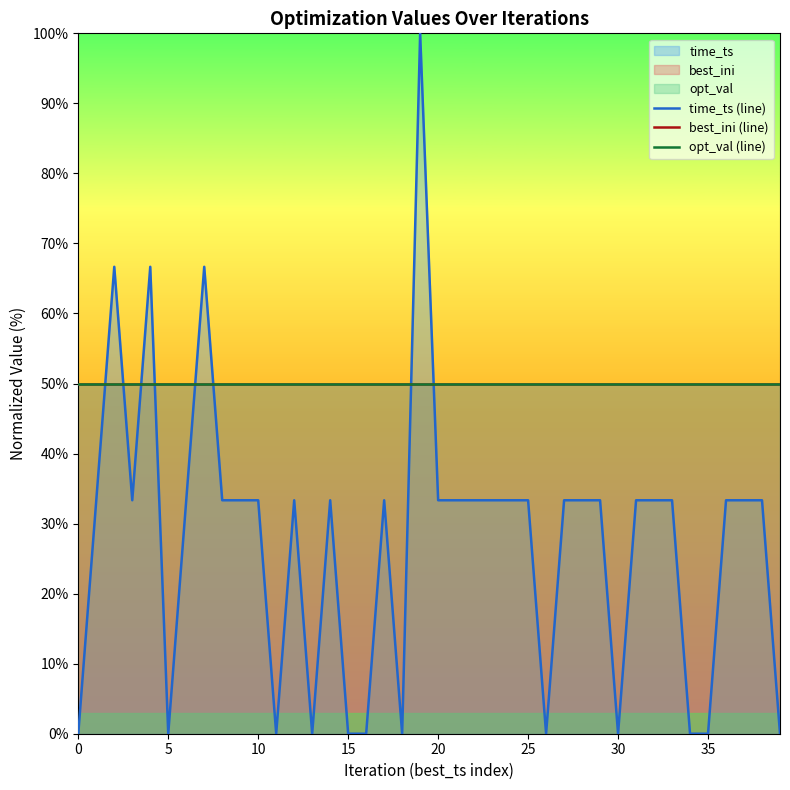

True or false: best_ini (line) and opt_val (line) cross at least once.

False